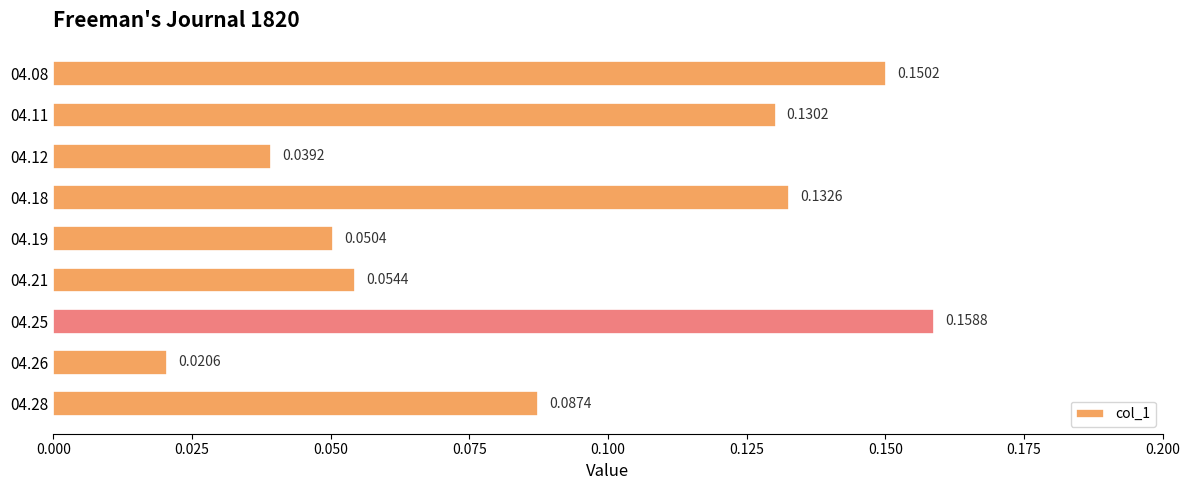

List the labels in order of value, smallest first.

04.26, 04.12, 04.19, 04.21, 04.28, 04.11, 04.18, 04.08, 04.25